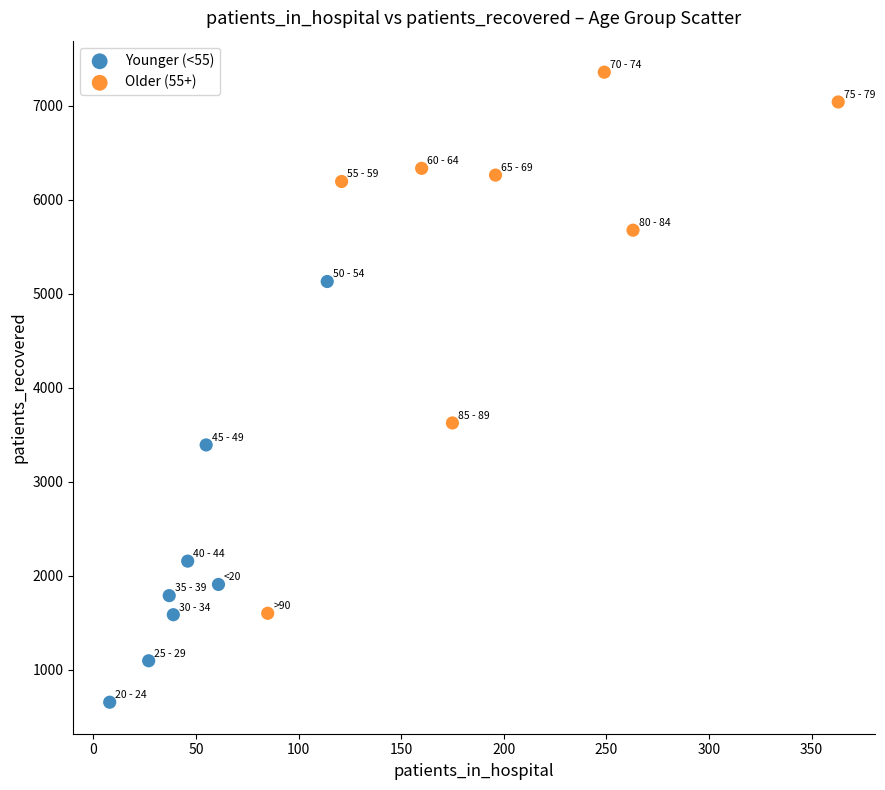

Which series contains the highest Y value?

Older (55+)